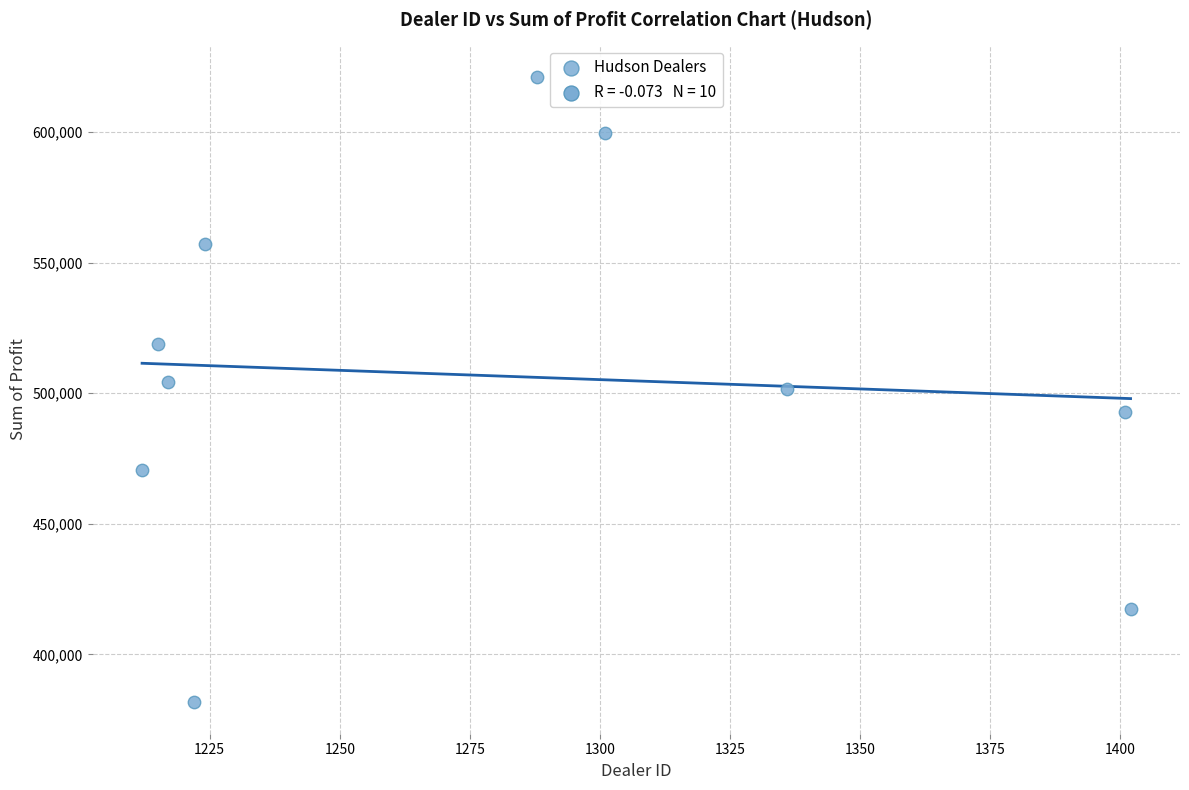

What is the range of X values (max minus min)?

190.0